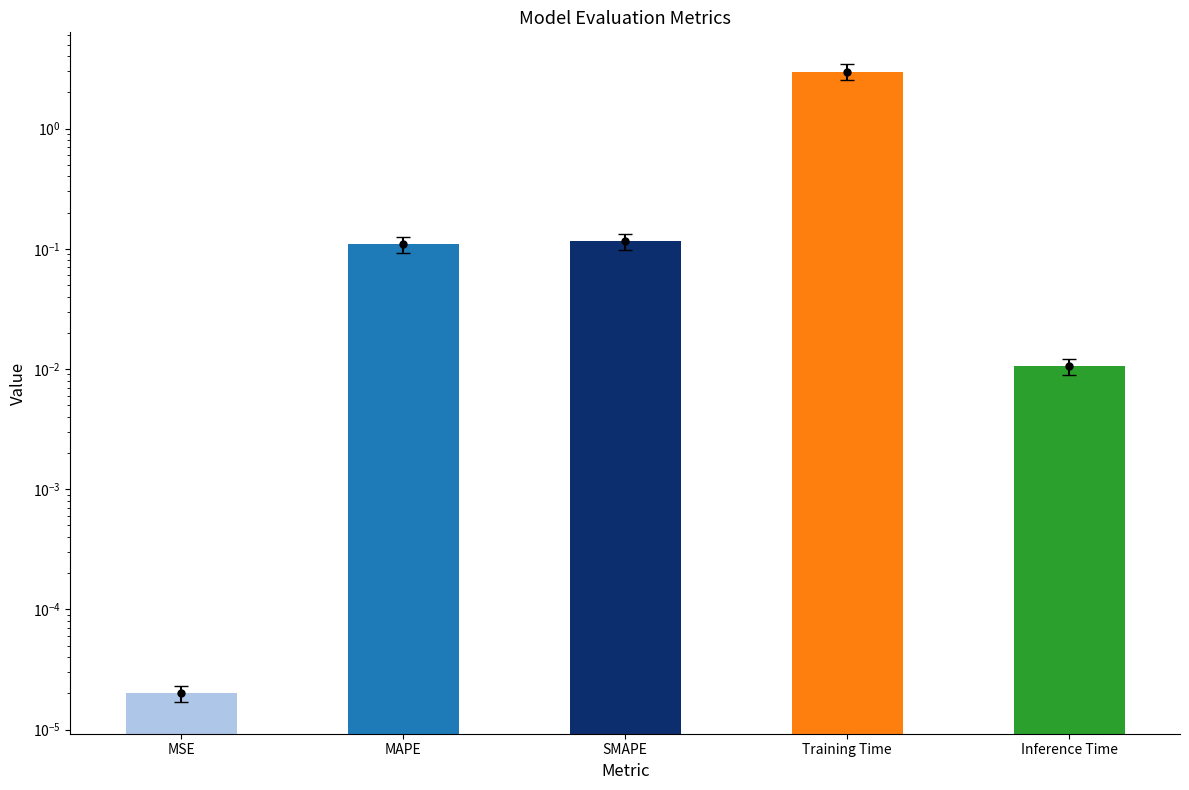

List the labels in order of value, smallest first.

MSE, Inference Time, MAPE, SMAPE, Training Time